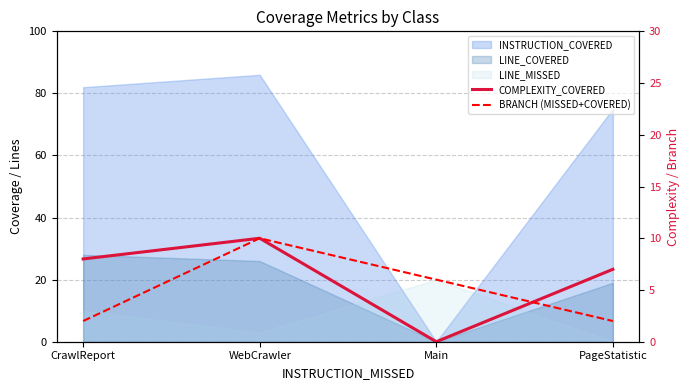

What is the sum of all BRANCH (MISSED+COVERED) values?

20